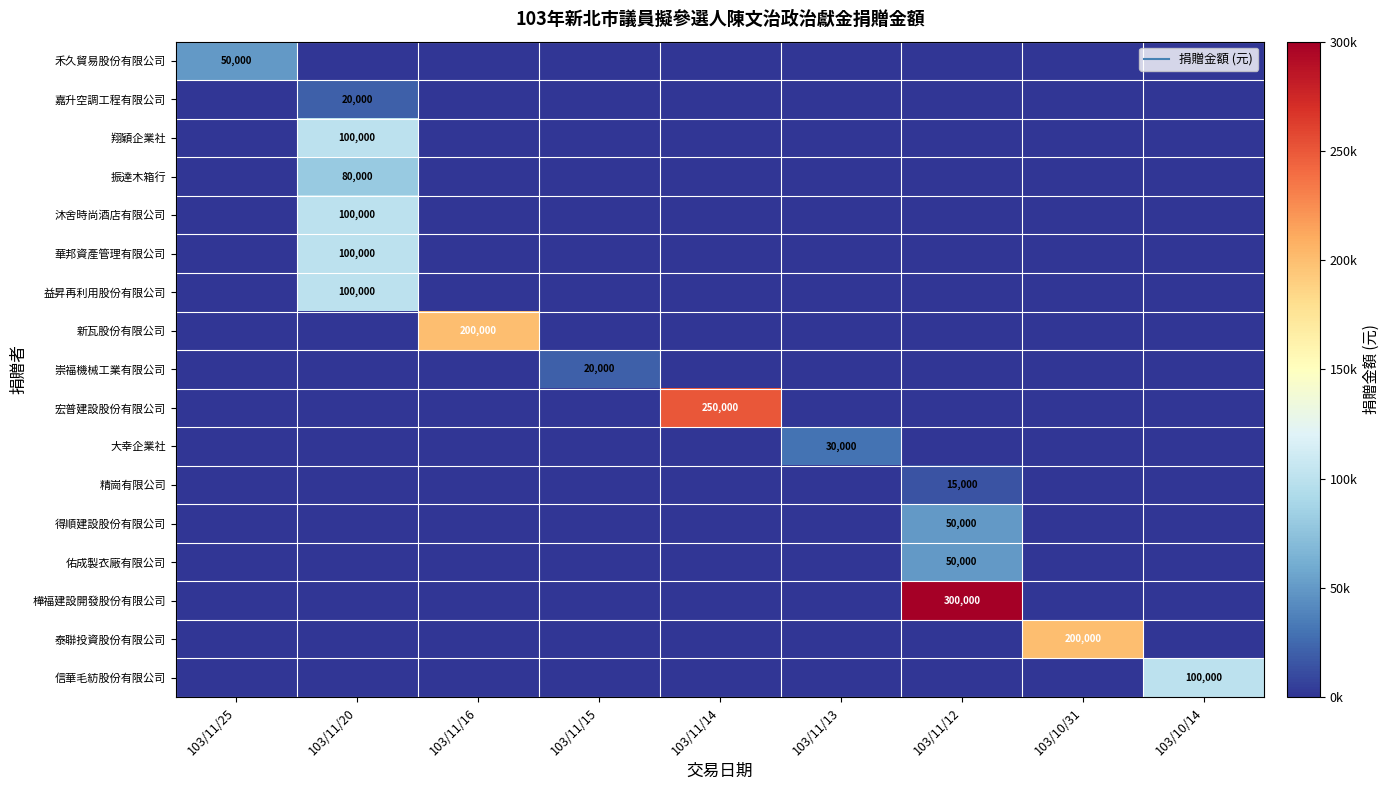

What is the total value across all series at 103/11/12?

415000